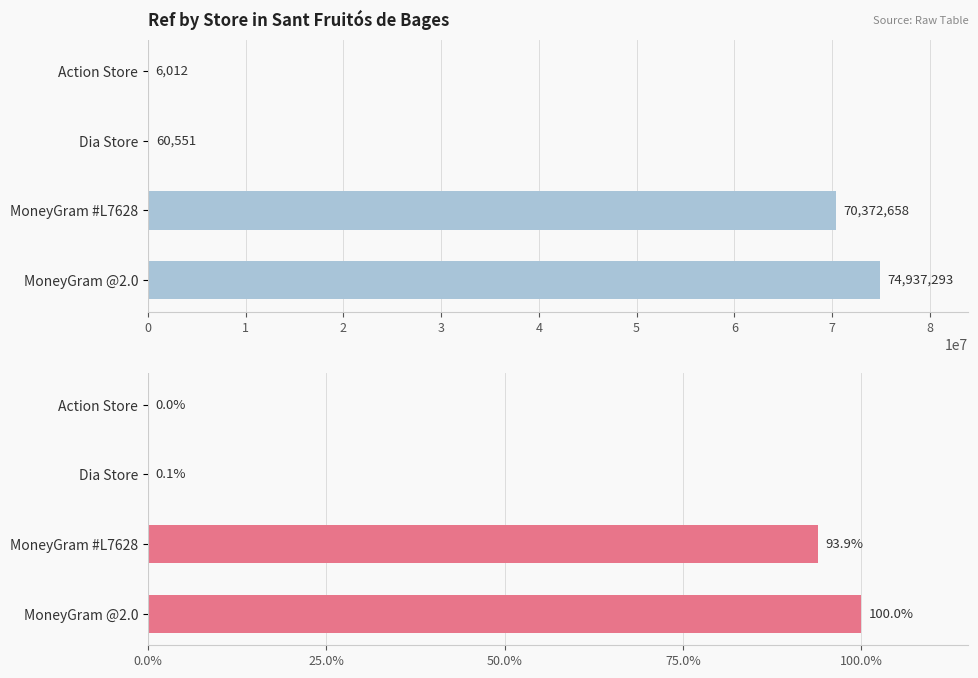

How many bars are there in total?

8